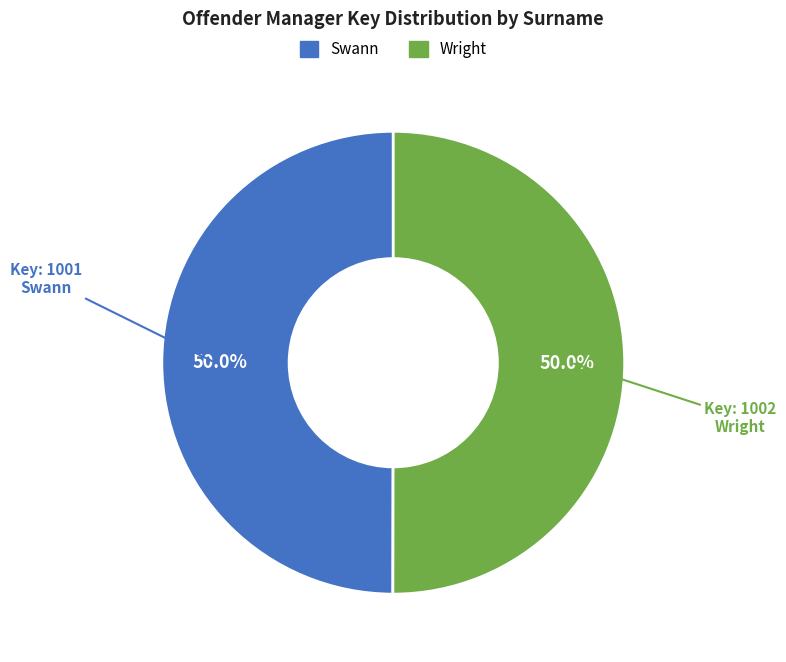

To the nearest percent, what portion does Swann represent?

50%